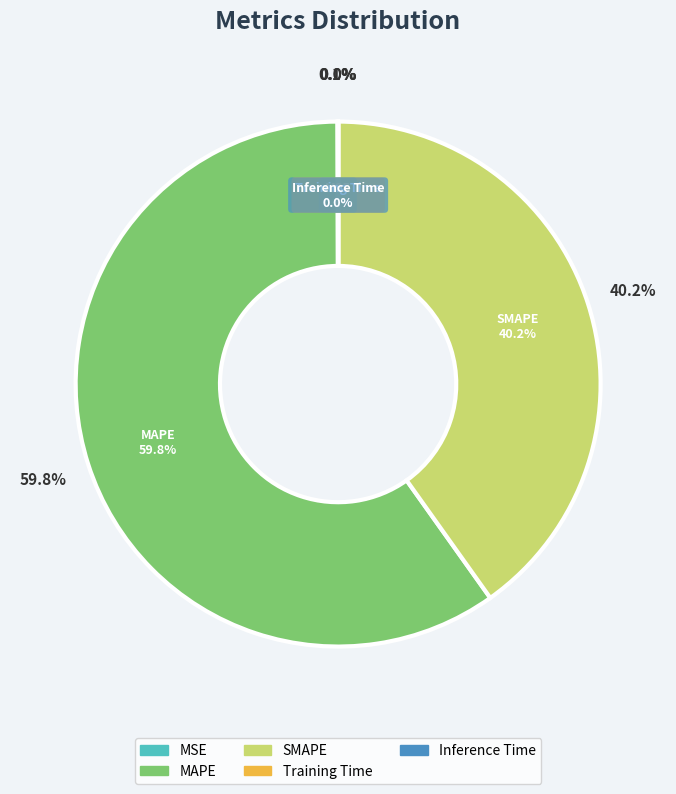

To the nearest percent, what percentage of the pie is SMAPE?

40%